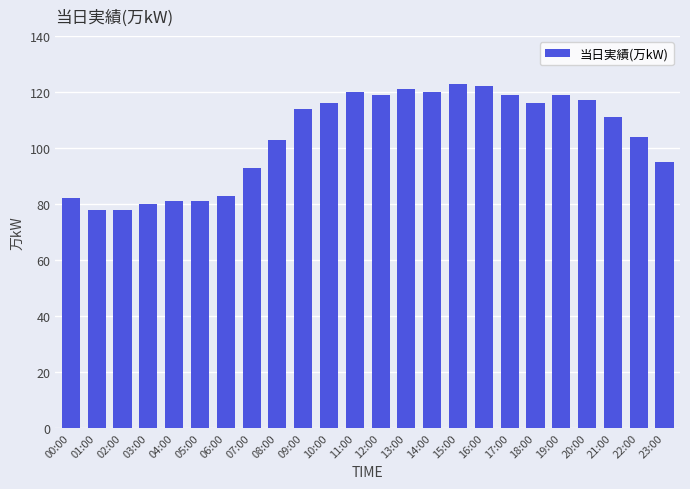

Reading left to right, list all the values displayed in this chart.

82	78	78	80	81	81	83	93	103	114	116	120	119	121	120	123	122	119	116	119	117	111	104	95